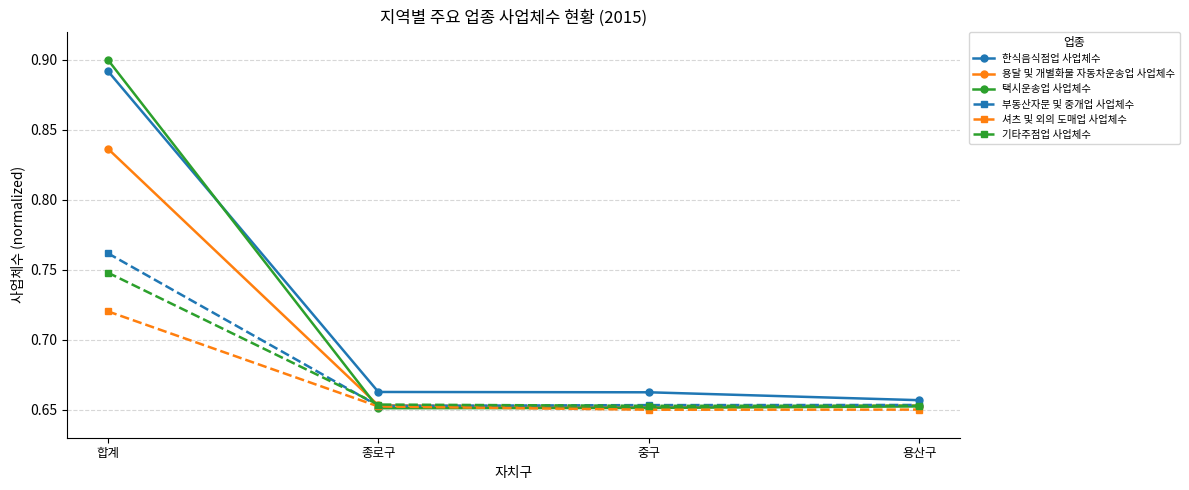

How many 한식음식점업 사업체수 values are between 0 and 1?

4